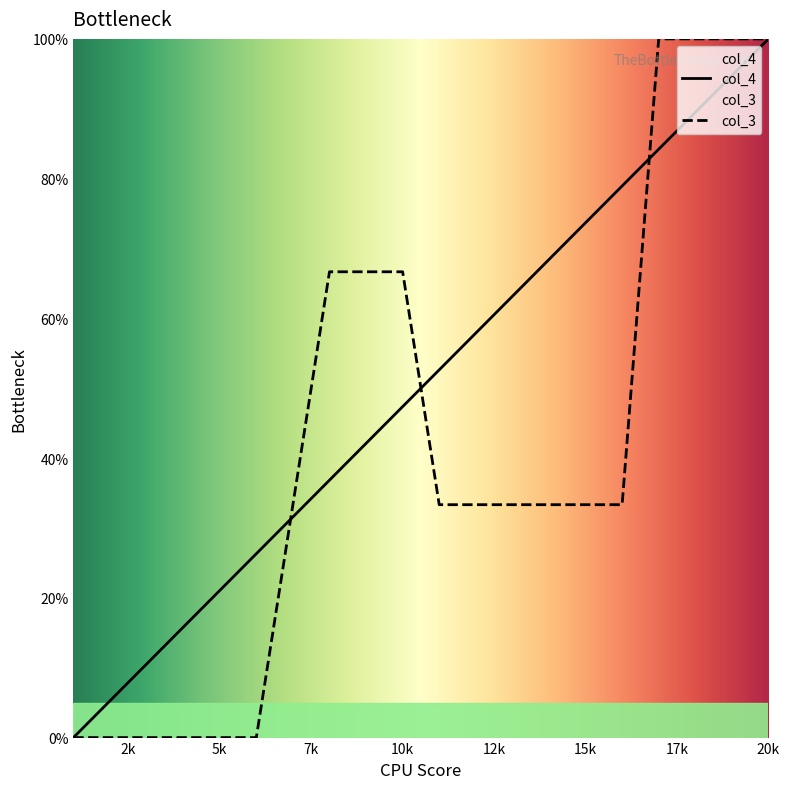

Rank the series by their maximum value, from highest to lowest.

col_4, col_3